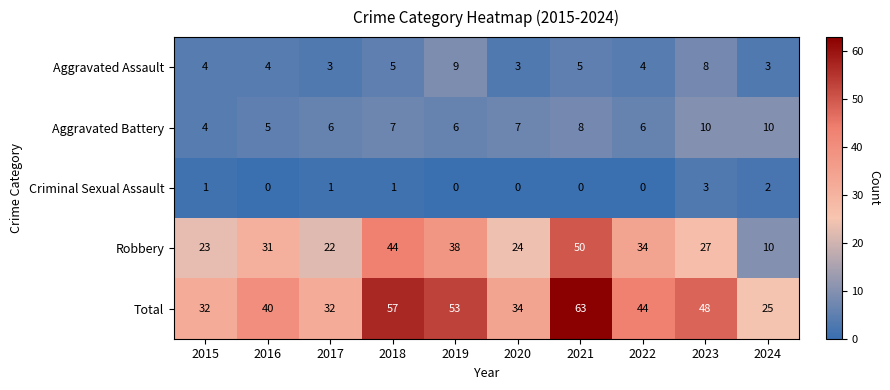

What is the total value across all series at 2016?

80